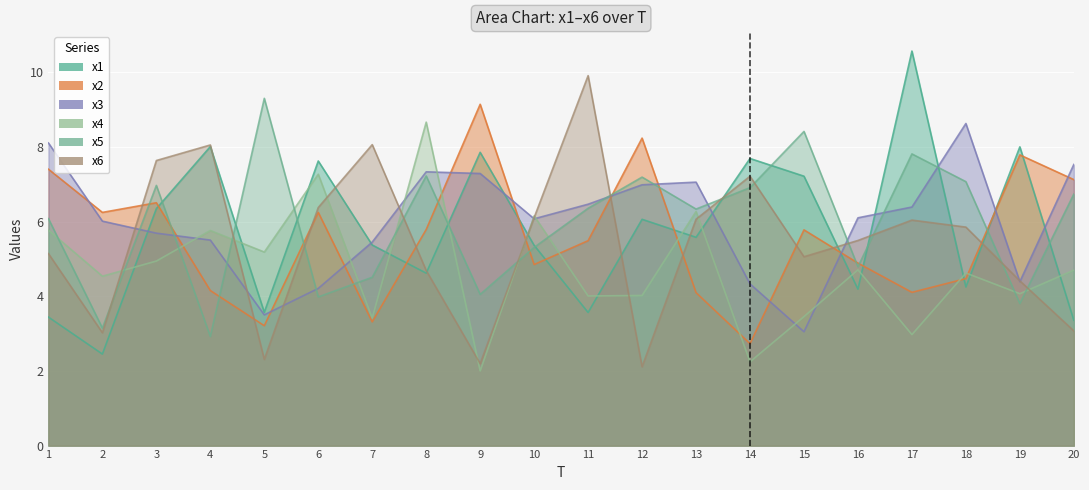

Reading right to left, extract all data points from this chart.

x1: 3.4	8.0	4.2	10.6	4.2	7.2	7.7	5.6	6.1	3.6	5.4	7.9	4.6	5.4	7.6	3.6	8.0	6.3	2.5	3.4
x2: 7.1	7.8	4.5	4.1	4.9	5.8	2.7	4.1	8.2	5.5	4.9	9.1	5.8	3.3	6.2	3.2	4.2	6.5	6.2	7.4
x3: 7.5	4.4	8.6	6.4	6.1	3.0	4.3	7.1	7.0	6.5	6.1	7.3	7.3	5.5	4.2	3.5	5.5	5.7	6.0	8.1
x4: 4.7	4.1	4.6	3.0	4.7	3.5	2.2	6.3	4.0	4.0	6.2	2.0	8.7	3.4	7.3	5.2	5.8	4.9	4.5	5.8
x5: 6.7	3.8	7.1	7.8	4.8	8.4	6.9	6.3	7.2	6.4	5.3	4.1	7.2	4.5	4.0	9.3	2.9	7.0	3.1	6.1
x6: 3.1	4.4	5.9	6.0	5.5	5.1	7.2	6.1	2.1	9.9	6.1	2.2	4.7	8.1	6.4	2.3	8.1	7.6	3.0	5.1